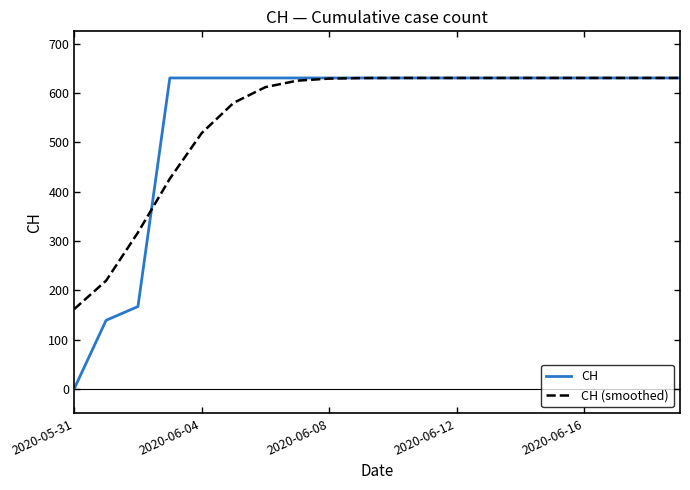

What is the sum of all CH values?

11033.0